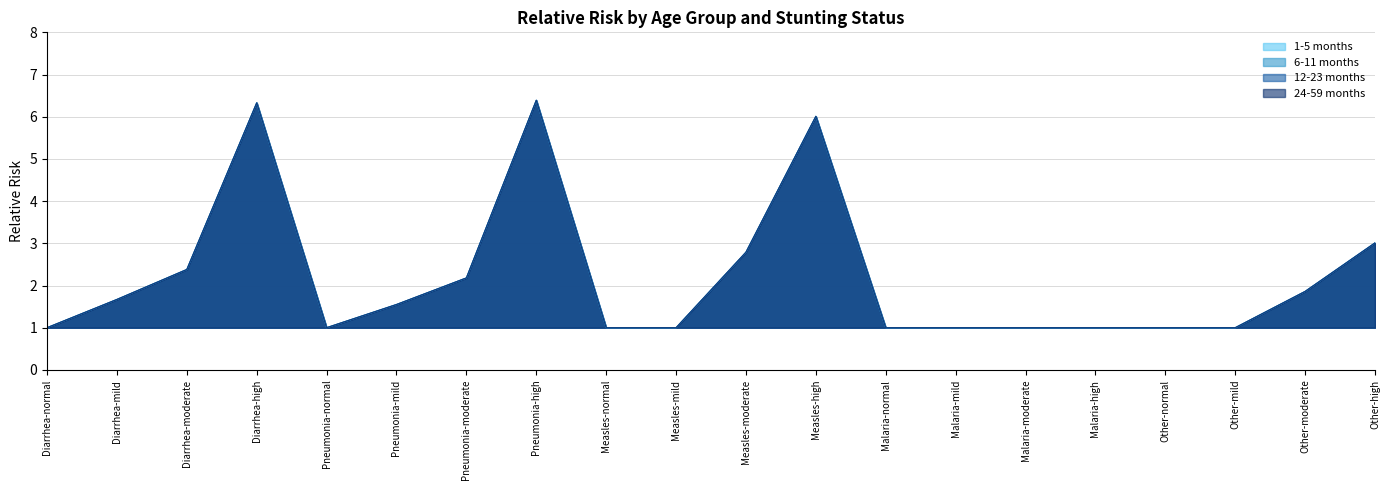

Reading right to left, what are all the values shown in this chart?

1-5 months: Other-high=3.0	Other-moderate=1.9	Other-mild=1.0	Other-normal=1.0	Malaria-high=1.0	Malaria-moderate=1.0	Malaria-mild=1.0	Malaria-normal=1.0	Measles-high=6.0	Measles-moderate=2.8	Measles-mild=1.0	Measles-normal=1.0	Pneumonia-high=6.4	Pneumonia-moderate=2.2	Pneumonia-mild=1.6	Pneumonia-normal=1.0	Diarrhea-high=6.3	Diarrhea-moderate=2.4	Diarrhea-mild=1.7	Diarrhea-normal=1.0
6-11 months: Other-high=3.0	Other-moderate=1.9	Other-mild=1.0	Other-normal=1.0	Malaria-high=1.0	Malaria-moderate=1.0	Malaria-mild=1.0	Malaria-normal=1.0	Measles-high=6.0	Measles-moderate=2.8	Measles-mild=1.0	Measles-normal=1.0	Pneumonia-high=6.4	Pneumonia-moderate=2.2	Pneumonia-mild=1.6	Pneumonia-normal=1.0	Diarrhea-high=6.3	Diarrhea-moderate=2.4	Diarrhea-mild=1.7	Diarrhea-normal=1.0
12-23 months: Other-high=3.0	Other-moderate=1.9	Other-mild=1.0	Other-normal=1.0	Malaria-high=1.0	Malaria-moderate=1.0	Malaria-mild=1.0	Malaria-normal=1.0	Measles-high=6.0	Measles-moderate=2.8	Measles-mild=1.0	Measles-normal=1.0	Pneumonia-high=6.4	Pneumonia-moderate=2.2	Pneumonia-mild=1.6	Pneumonia-normal=1.0	Diarrhea-high=6.3	Diarrhea-moderate=2.4	Diarrhea-mild=1.7	Diarrhea-normal=1.0
24-59 months: Other-high=3.0	Other-moderate=1.9	Other-mild=1.0	Other-normal=1.0	Malaria-high=1.0	Malaria-moderate=1.0	Malaria-mild=1.0	Malaria-normal=1.0	Measles-high=6.0	Measles-moderate=2.8	Measles-mild=1.0	Measles-normal=1.0	Pneumonia-high=6.4	Pneumonia-moderate=2.2	Pneumonia-mild=1.6	Pneumonia-normal=1.0	Diarrhea-high=6.3	Diarrhea-moderate=2.4	Diarrhea-mild=1.7	Diarrhea-normal=1.0